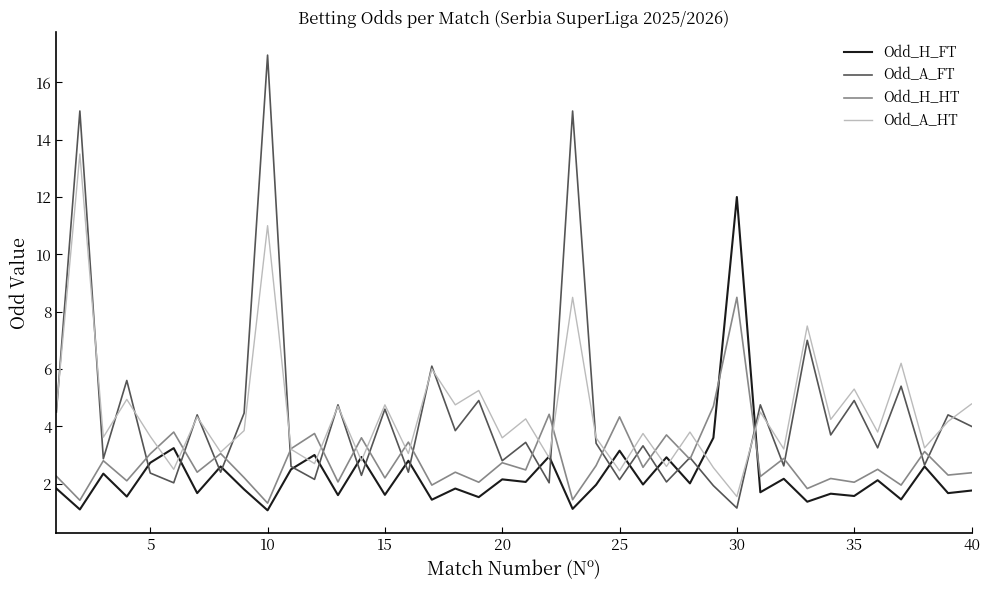

Is this an area chart (filled region under the line)?

No